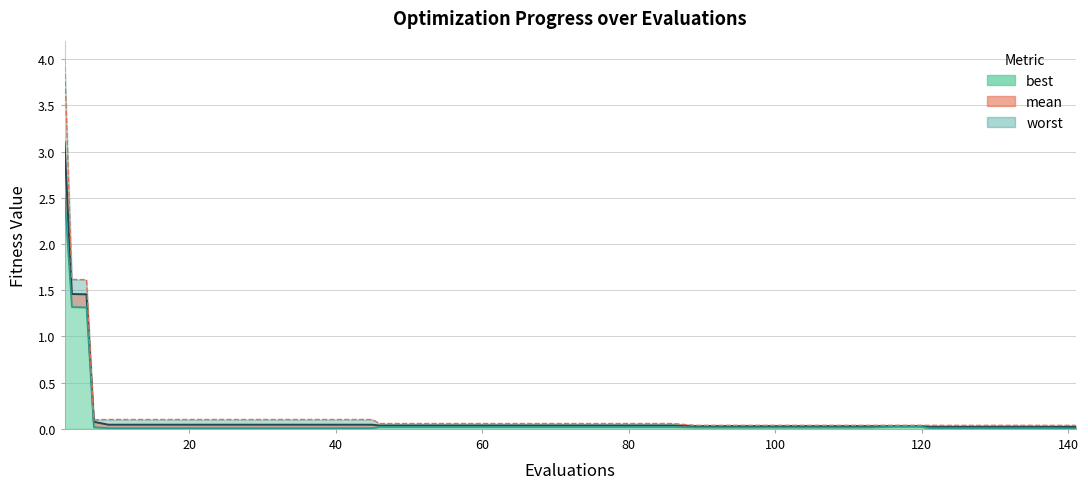

Does the chart display data point markers on the line(s)?

No